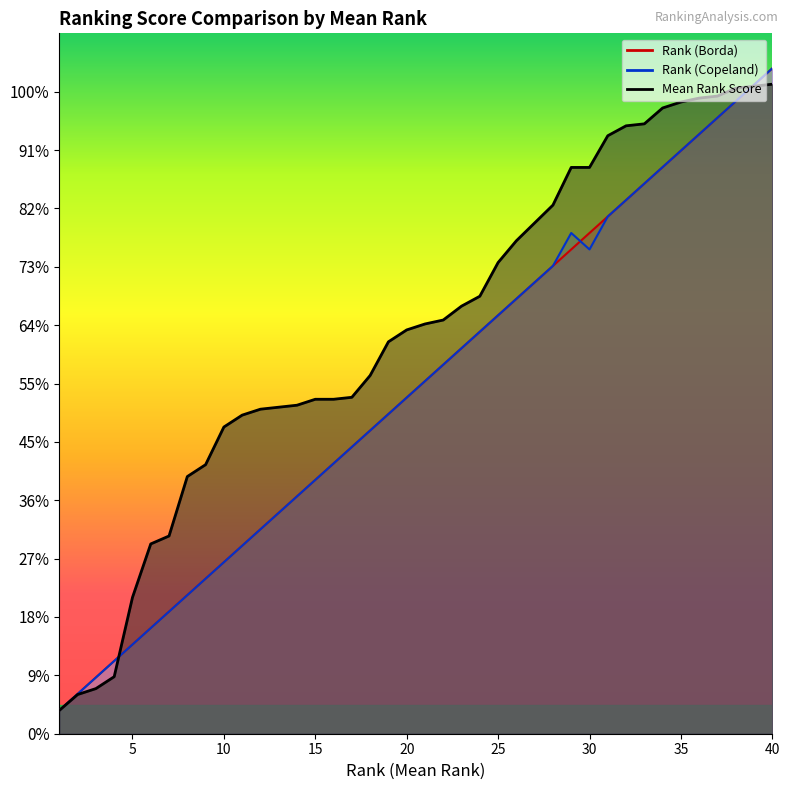

Does the chart display data point markers on the line(s)?

No